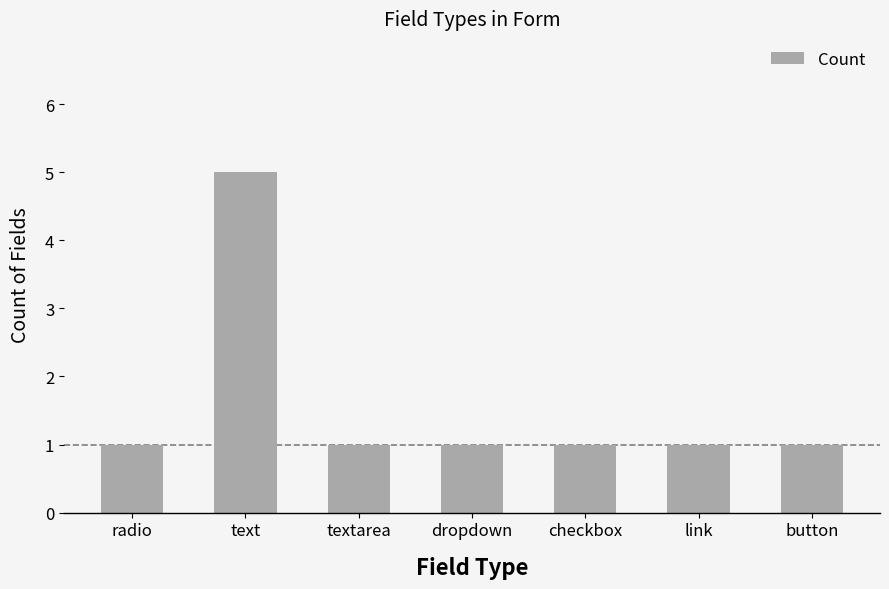

Is it true that the value at radio is 1?

True